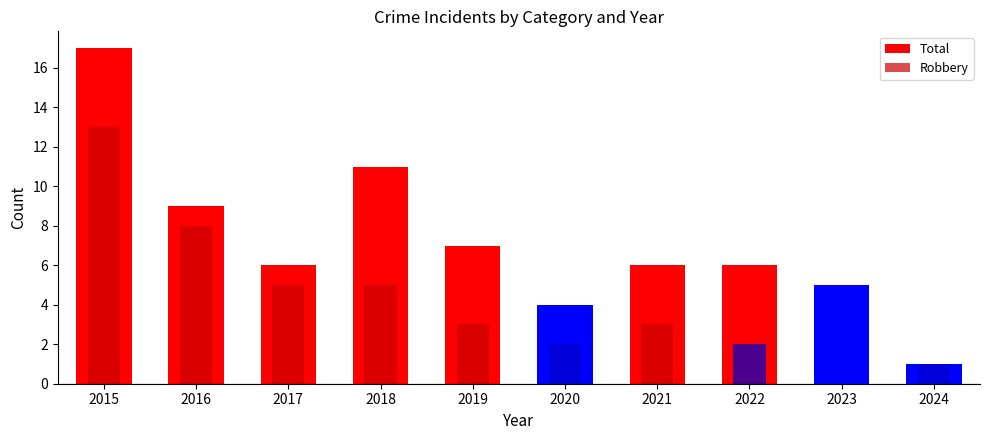

Between 2024 and 2022, which is larger?

2022